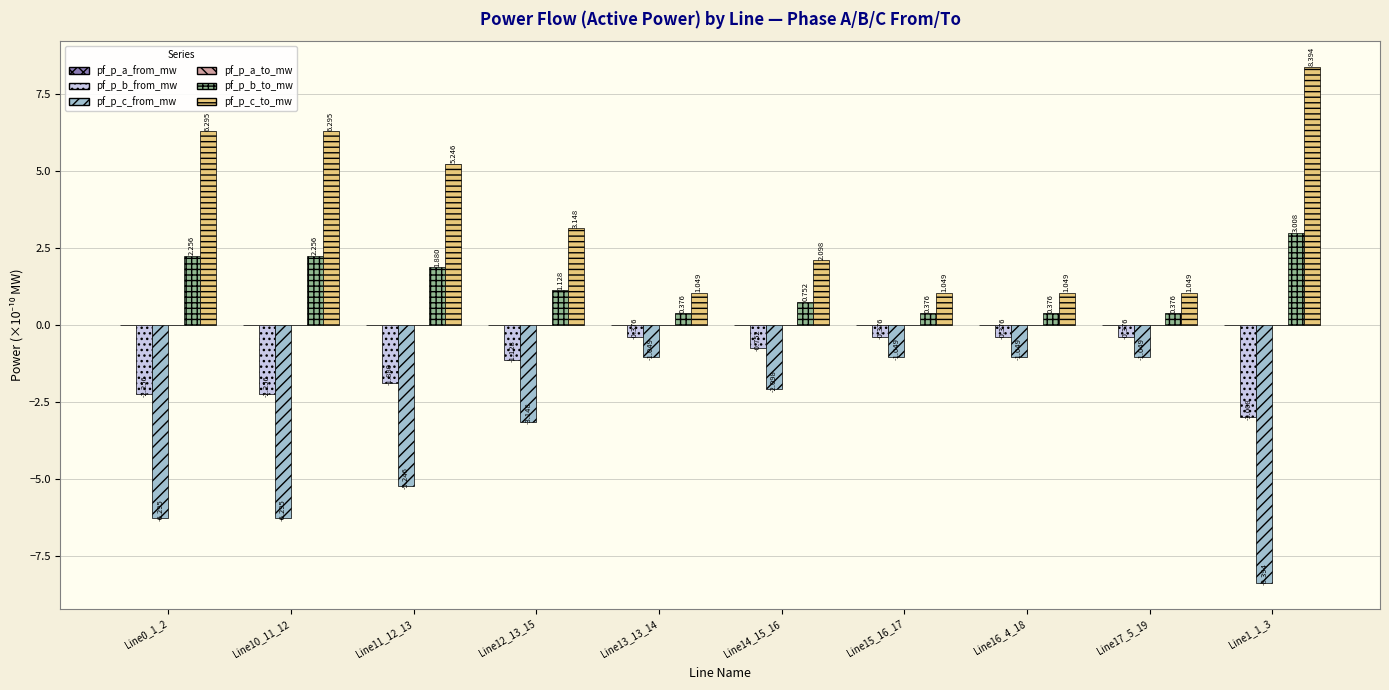

Which series has the largest total across all categories?

pf_p_c_to_mw